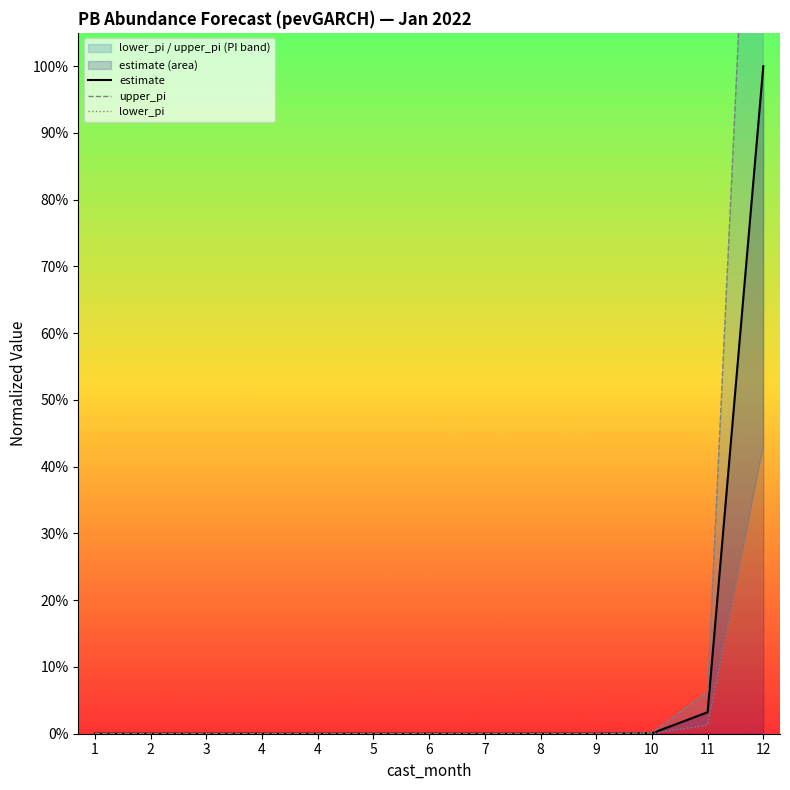

What are all the series names shown in the legend?

estimate, upper_pi, lower_pi